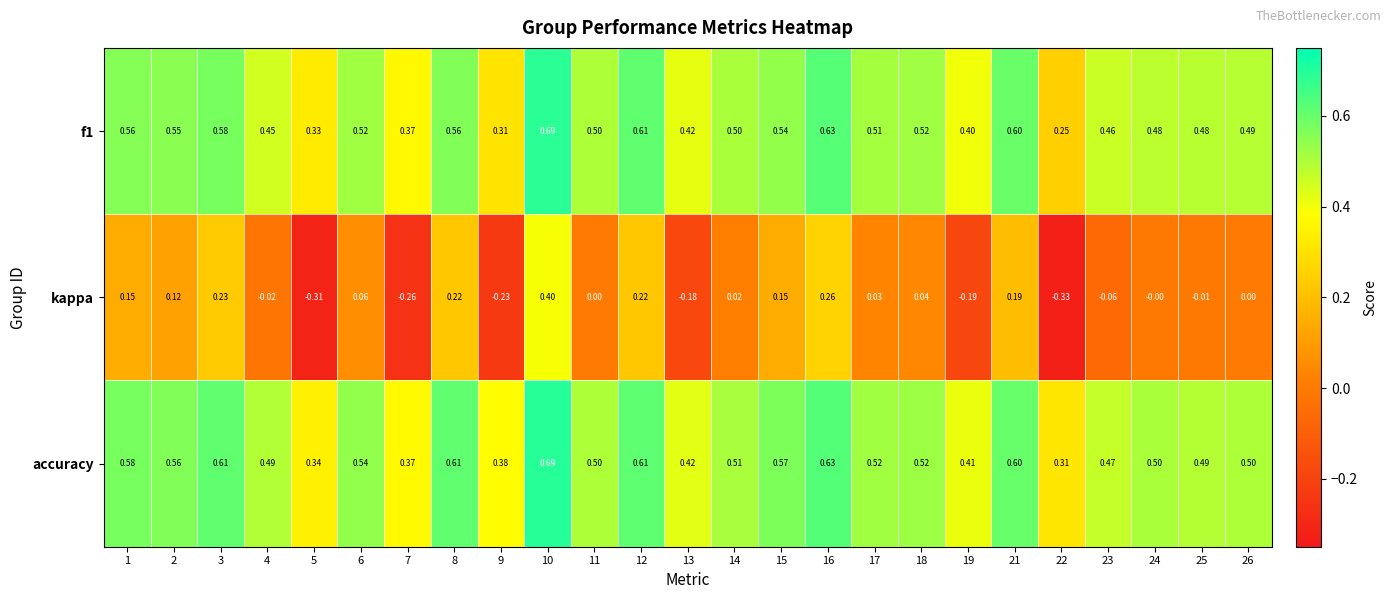

Which series changed the most between 2 and 3?

kappa